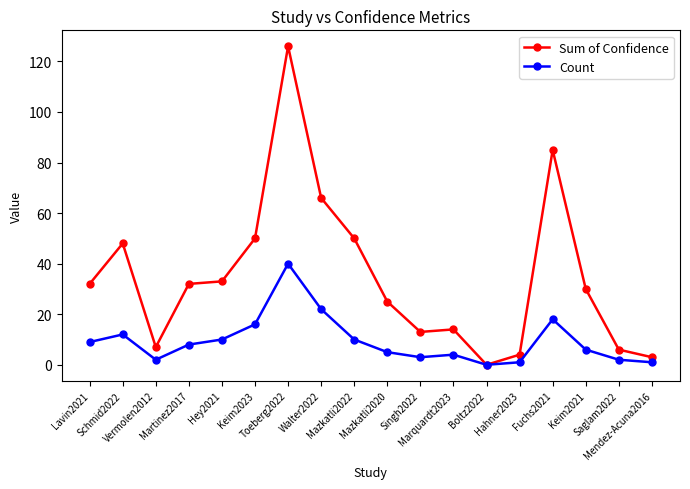

At Vermolen2012, list the series in order from smallest to largest.

Count, Sum of Confidence